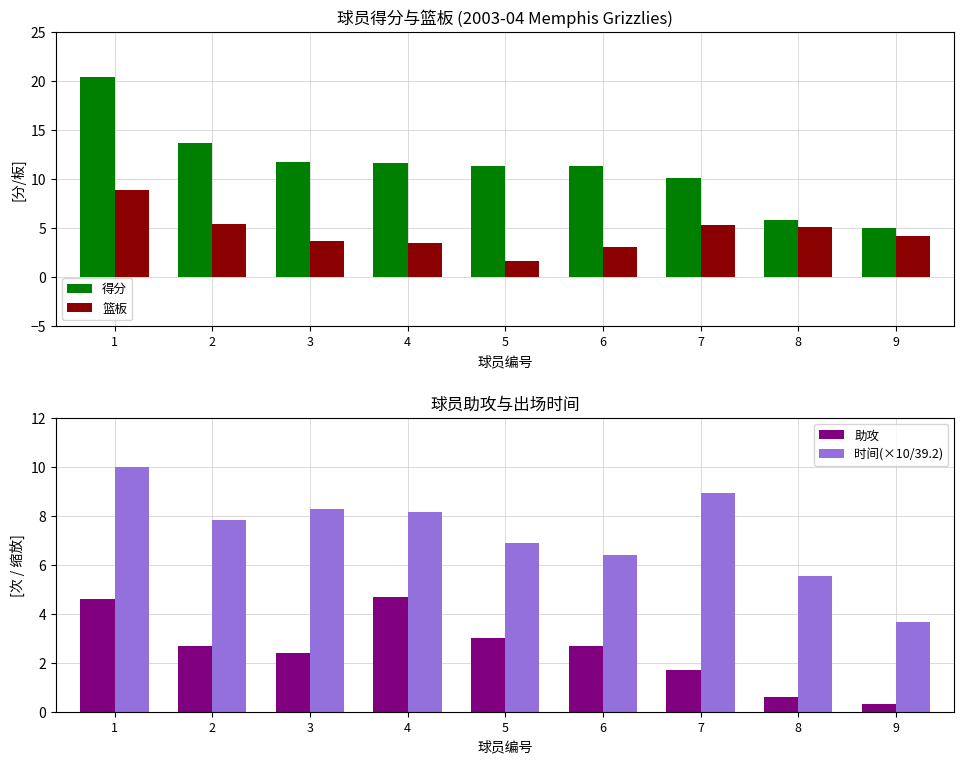

What is the value of the 篮板 bar at the 6th from the left?

3.1